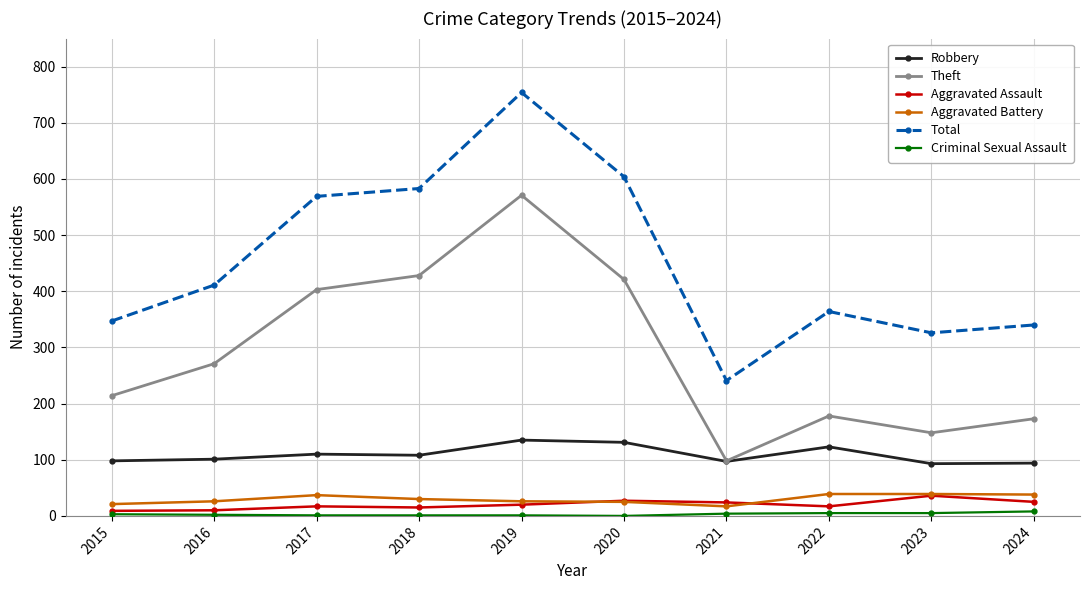

What is the highest value of the Theft series?

571